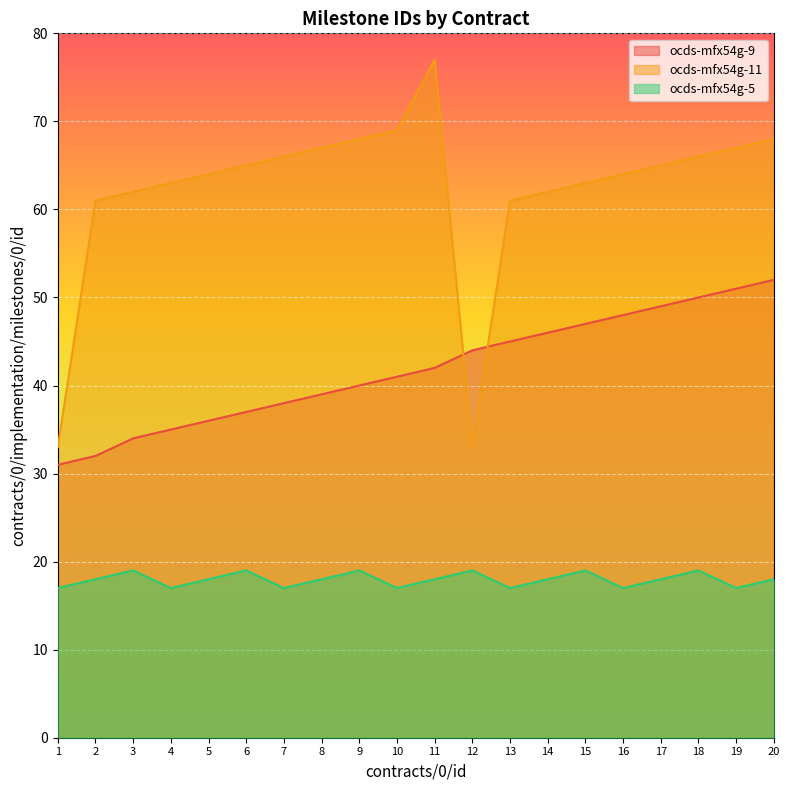

What is the spread (max minus min) of values at 17?

47